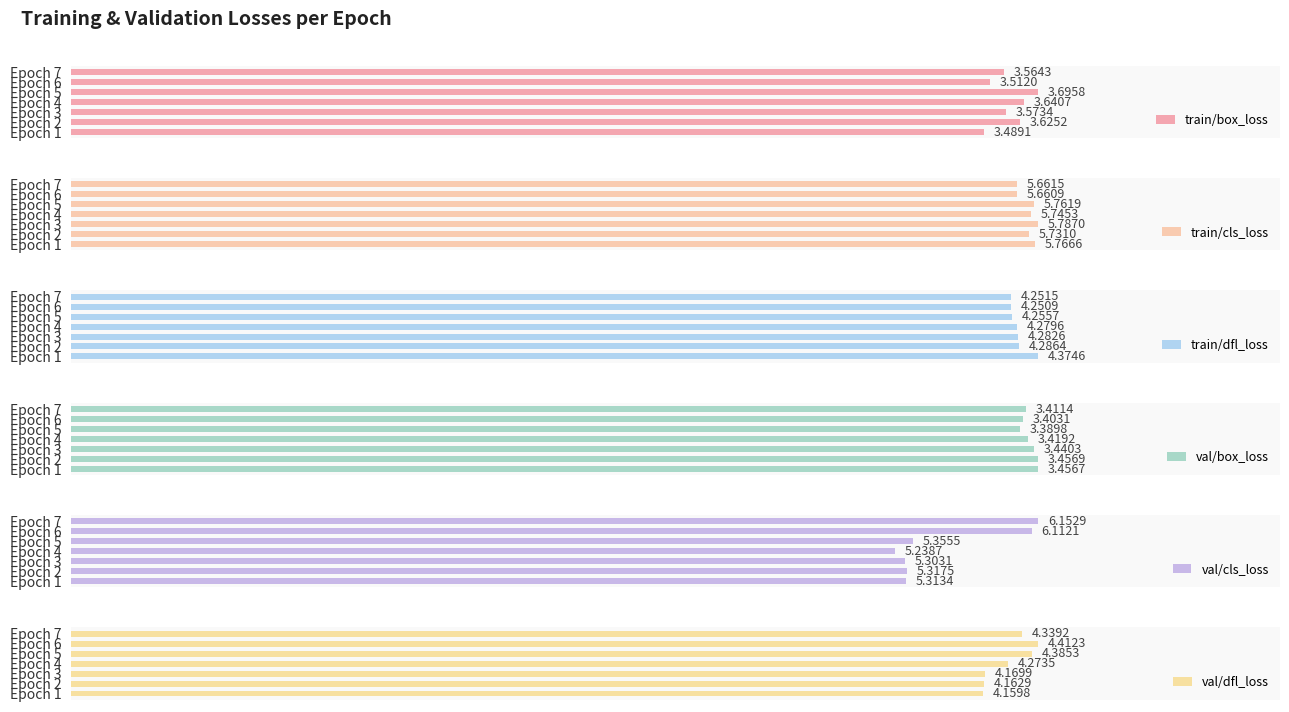

Rank the categories by train/box_loss value from highest to lowest.

Epoch 5, Epoch 4, Epoch 2, Epoch 3, Epoch 7, Epoch 6, Epoch 1